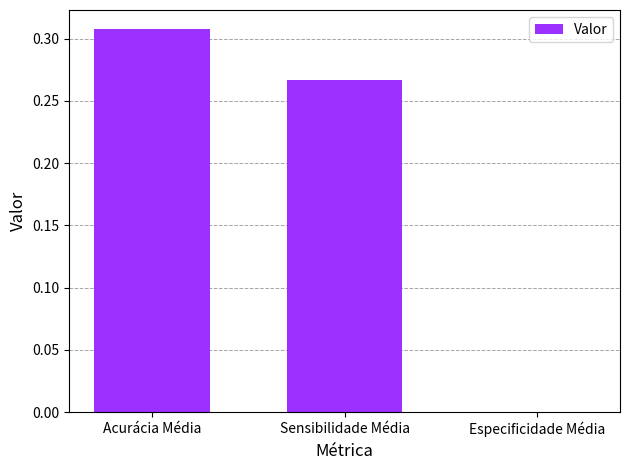

Is it true that the value at Especificidade Média is 0.0?

True